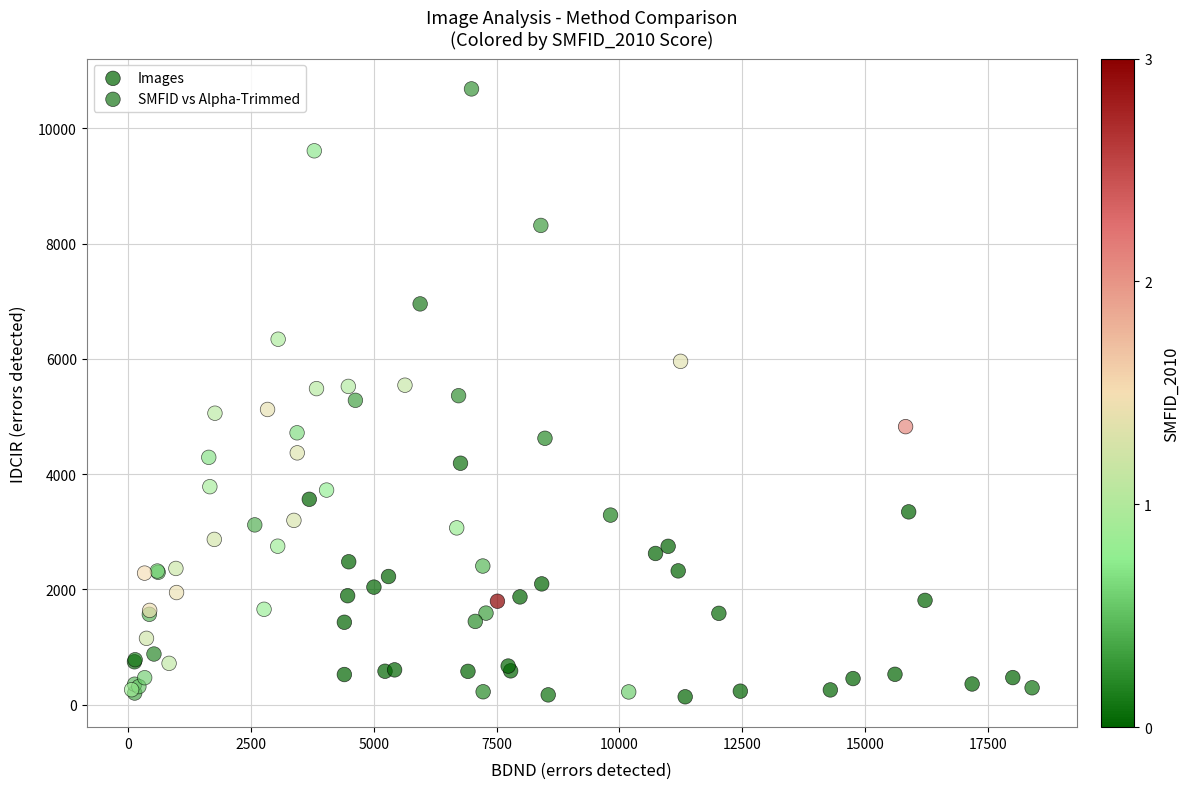

Which series contains the highest Y value?

SMFID vs Alpha-Trimmed